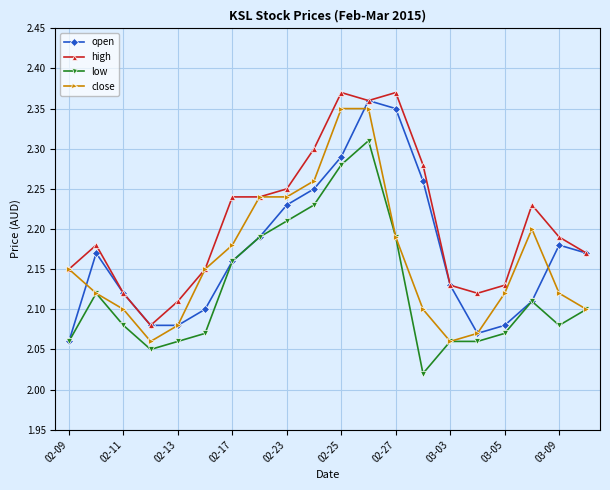

Count the open values in the range 2 to 3.

20